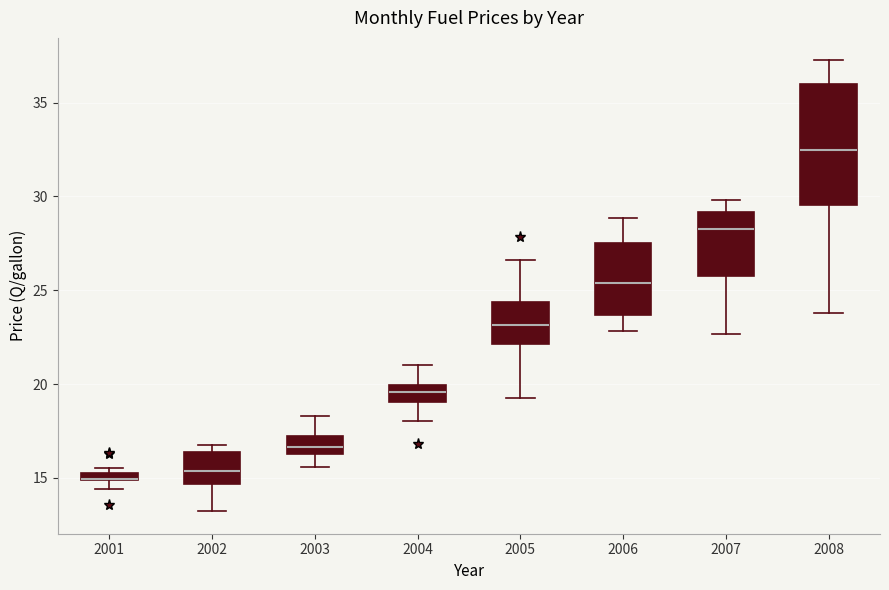

Where does the median line of the box at x = 2004 sit on the y-axis? The values are not printed on the chart, so give them approximately, as read against the axis.

19.5